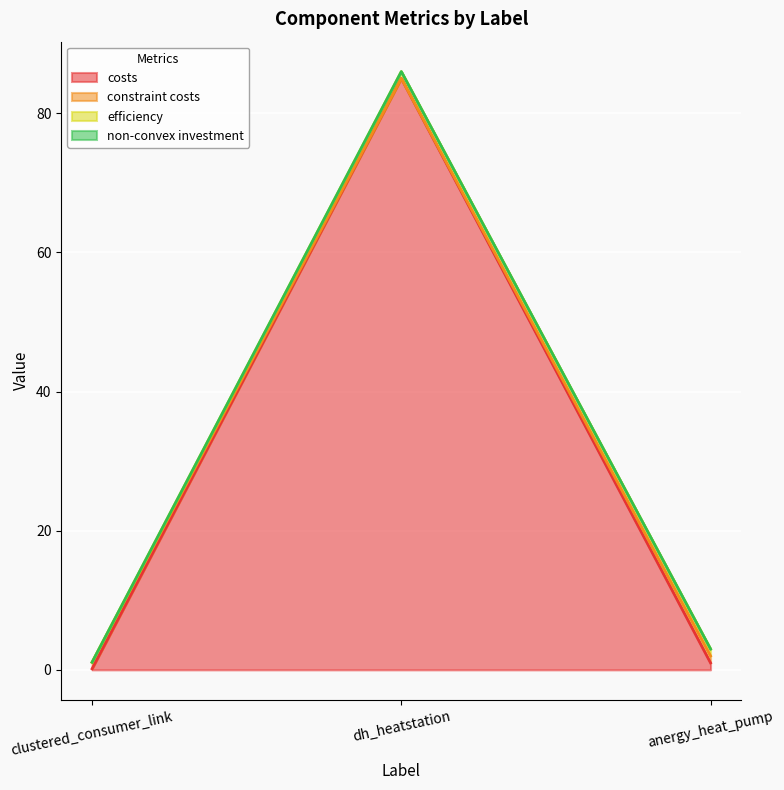

Which category has the lowest value across all series?

clustered_consumer_link